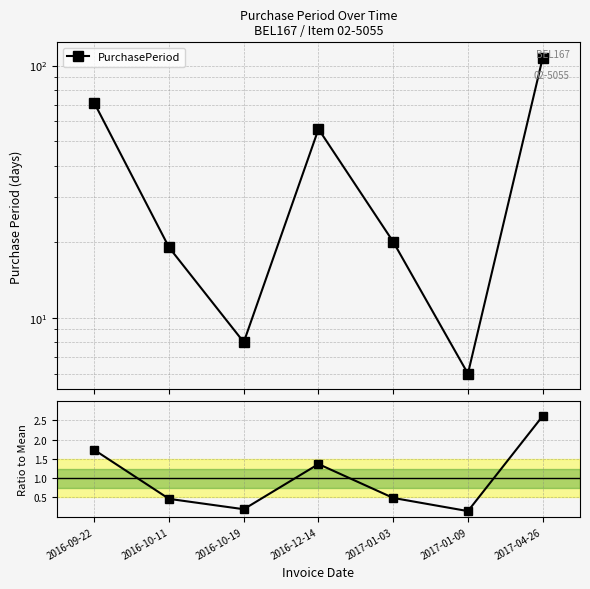

Which series has the largest range (max minus min)?

PurchasePeriod